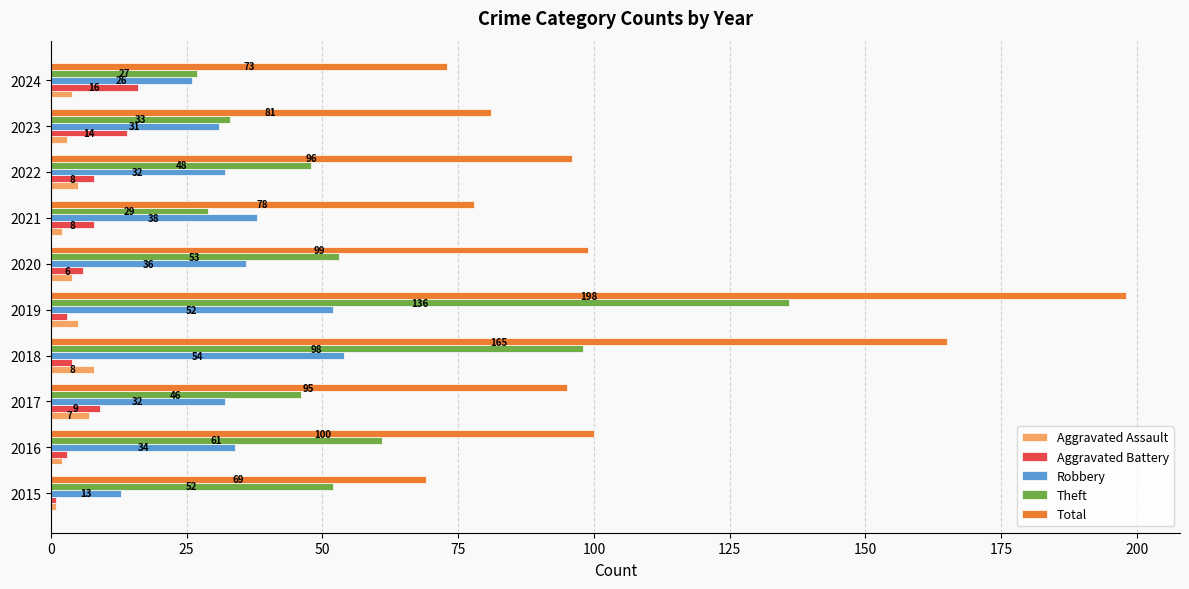

Which category has the lowest value in the Theft series?

2024